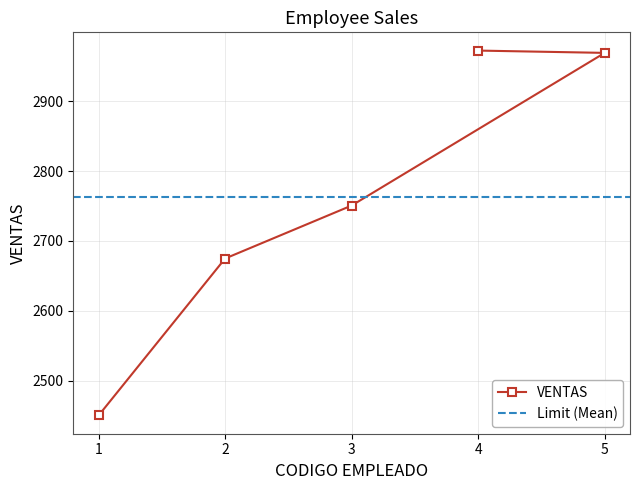

Where is the data nearest to the value 2711?

2